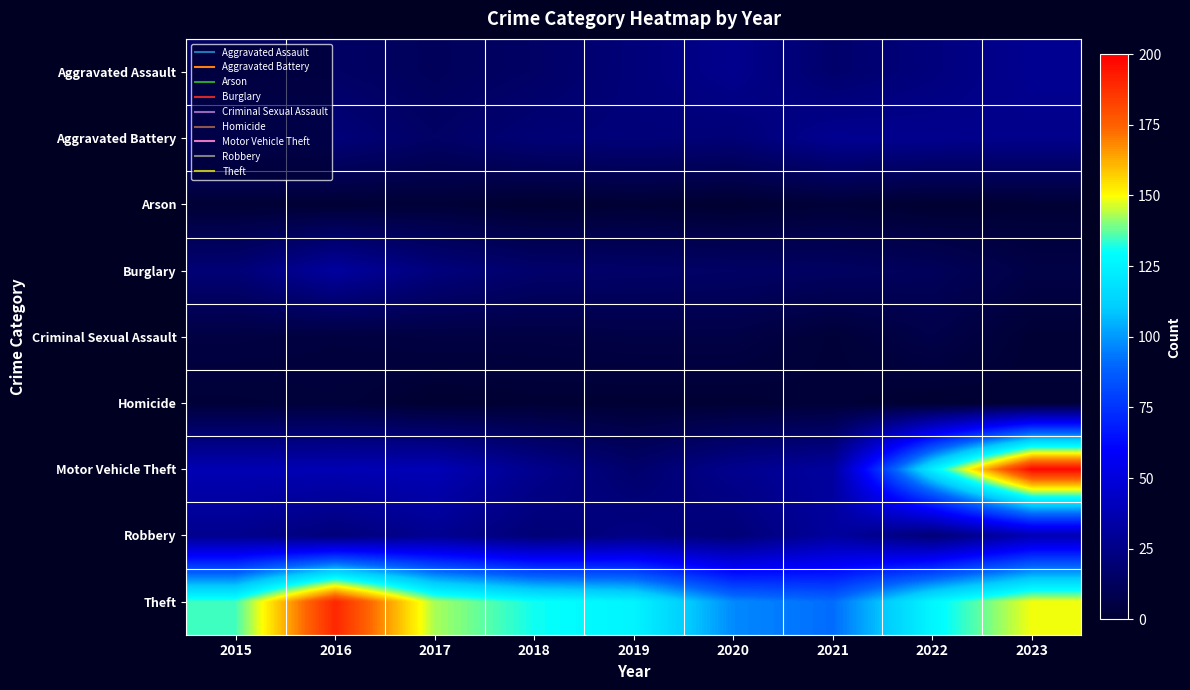

How many series are shown in this chart?

9